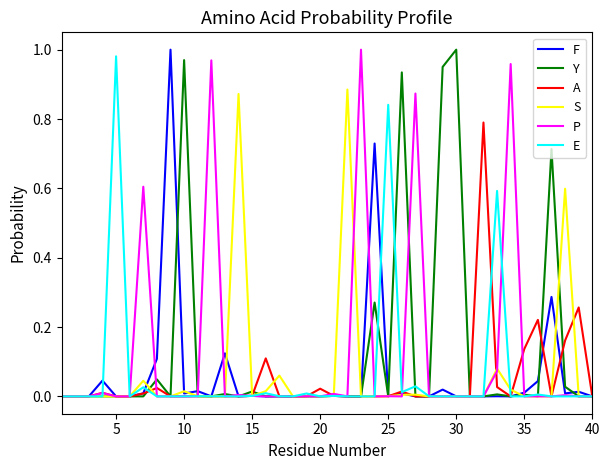

Does the chart display data point markers on the line(s)?

No